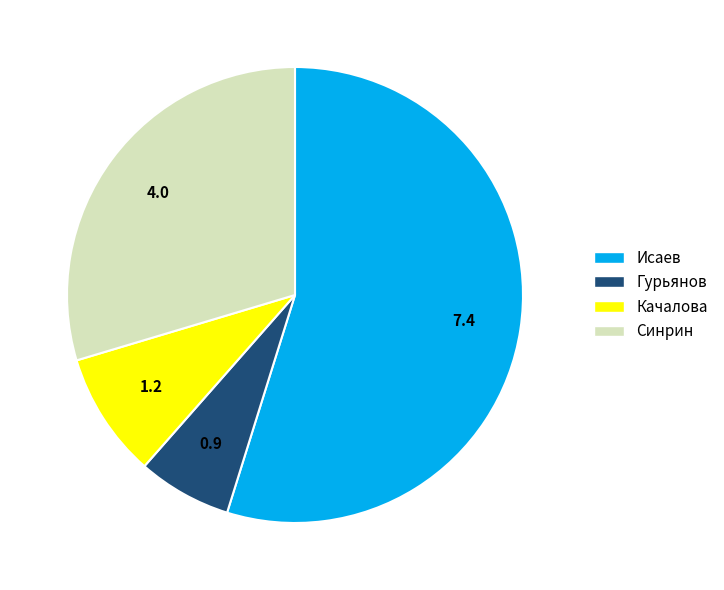

Does any single category account for the majority?

Yes